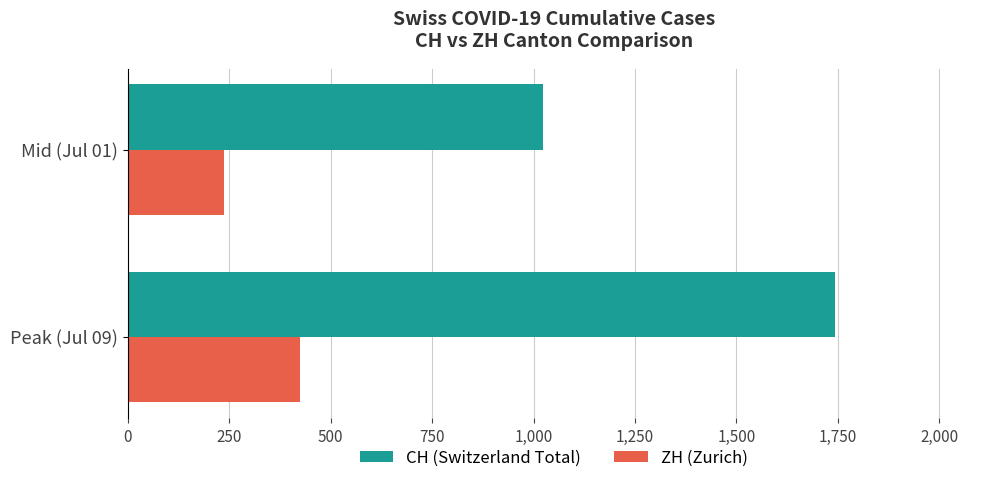

The value of ZH (Zurich) at Peak (Jul 09) is 424. True or false?

True